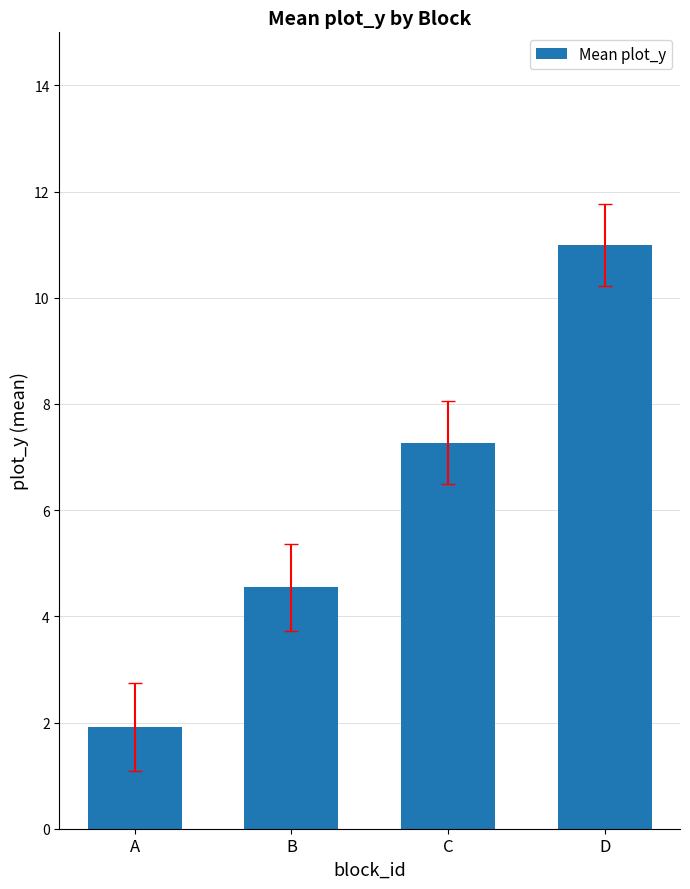

What is the sum of the values at D and B?

15.5